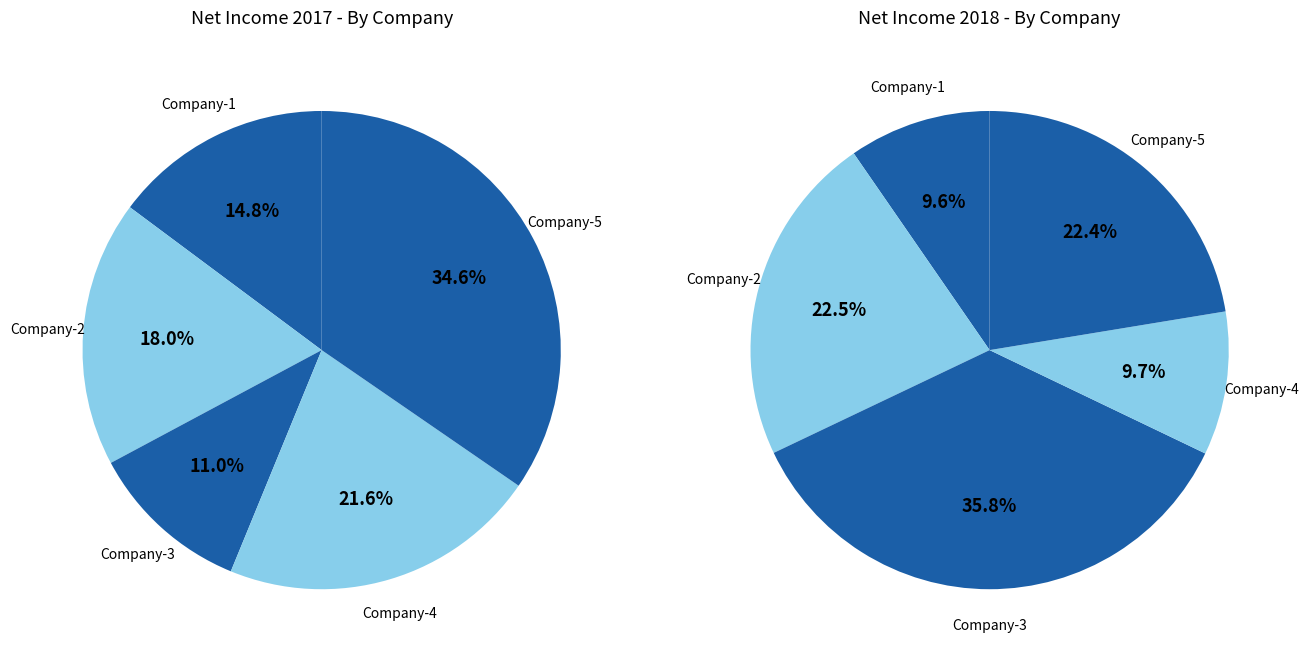

How many segments does this pie chart have?

5